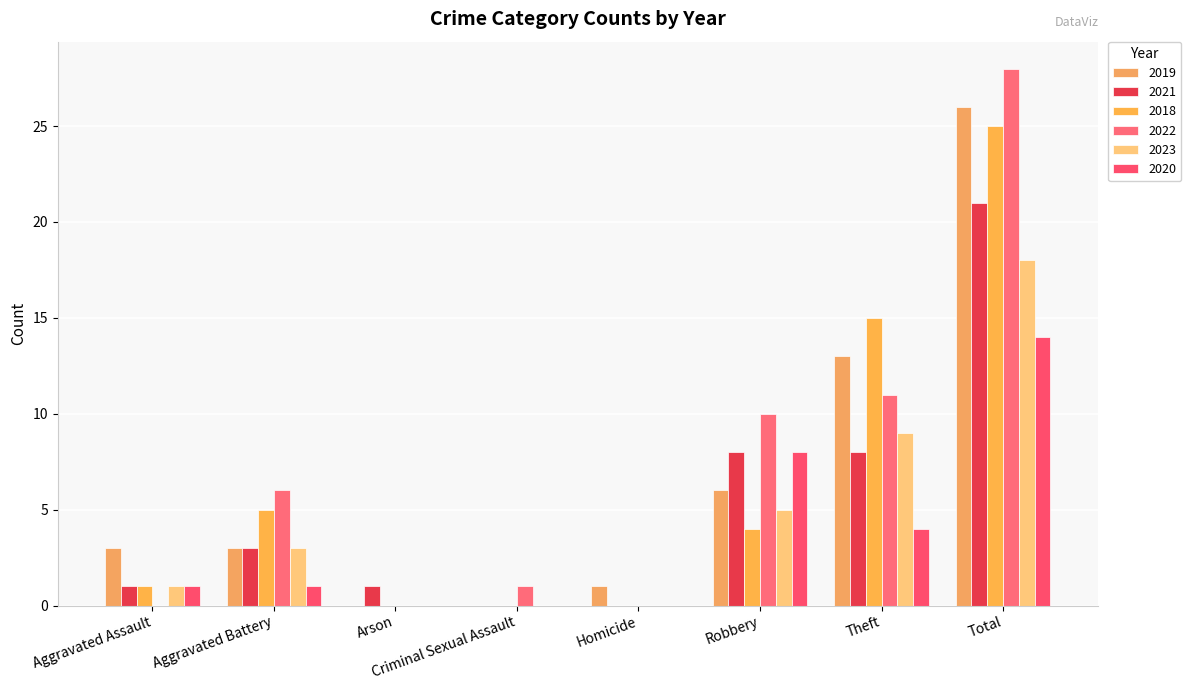

True or false: 2019 has a value of 6 at Theft.

False